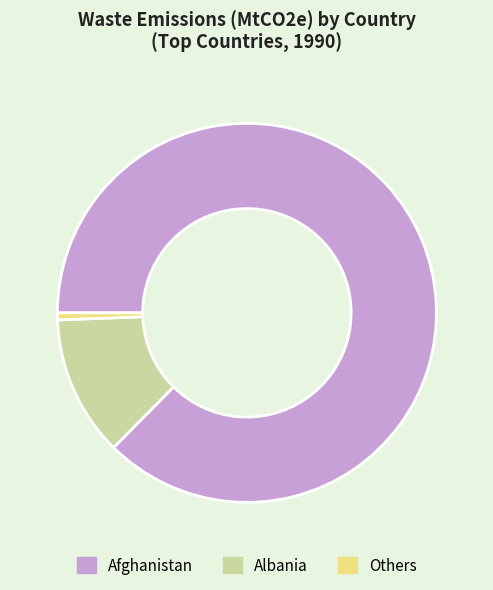

Does any single category account for the majority?

Yes